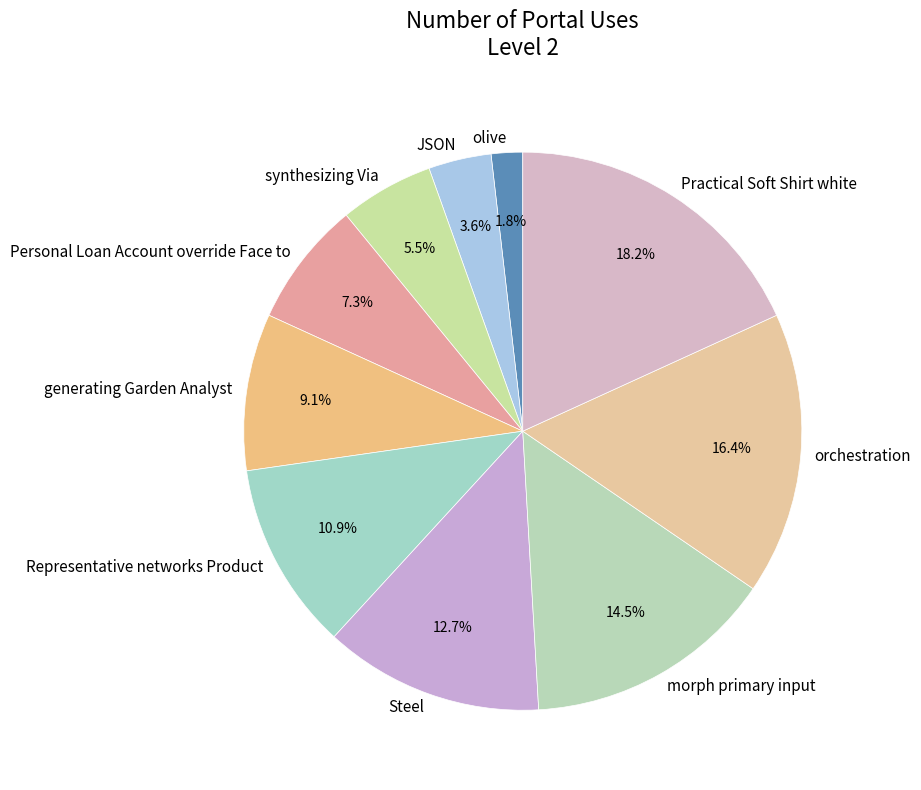

What is the largest slice in the pie chart?

Practical Soft Shirt white